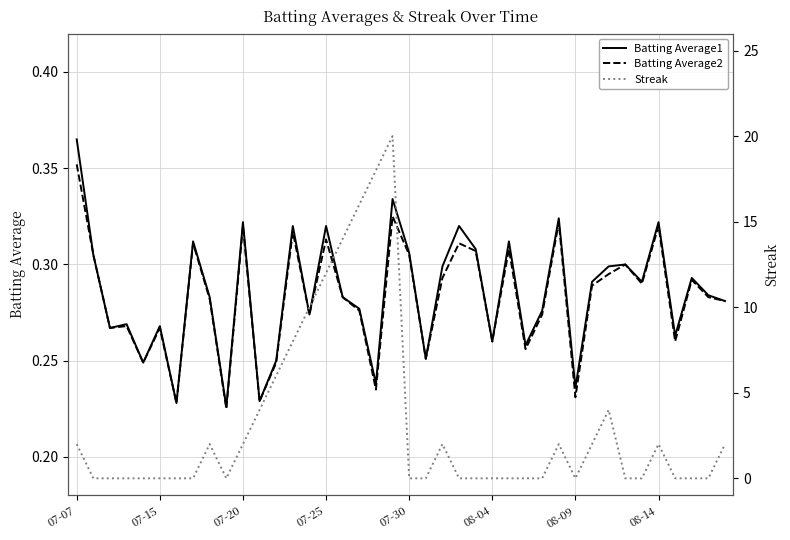

Rank the series by their maximum value, from highest to lowest.

Streak, Batting Average1, Batting Average2